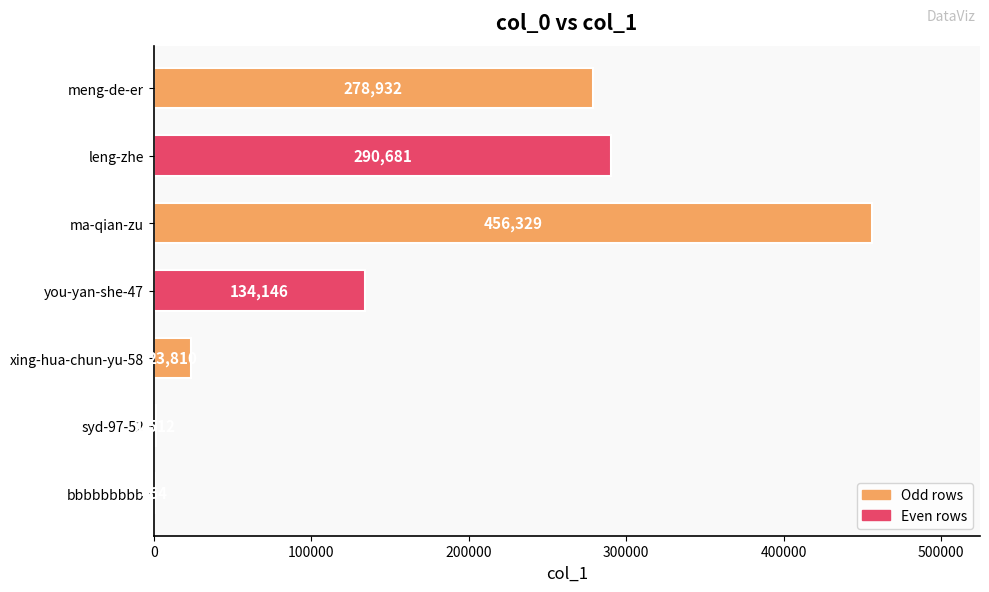

Which has a higher value, syd-97-52 or ma-qian-zu?

ma-qian-zu